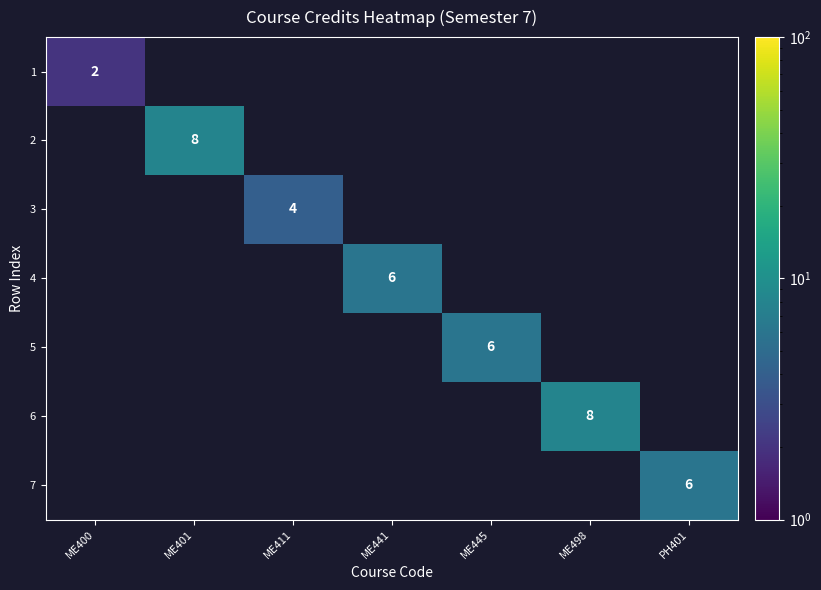

How many categories are shown in the chart?

7